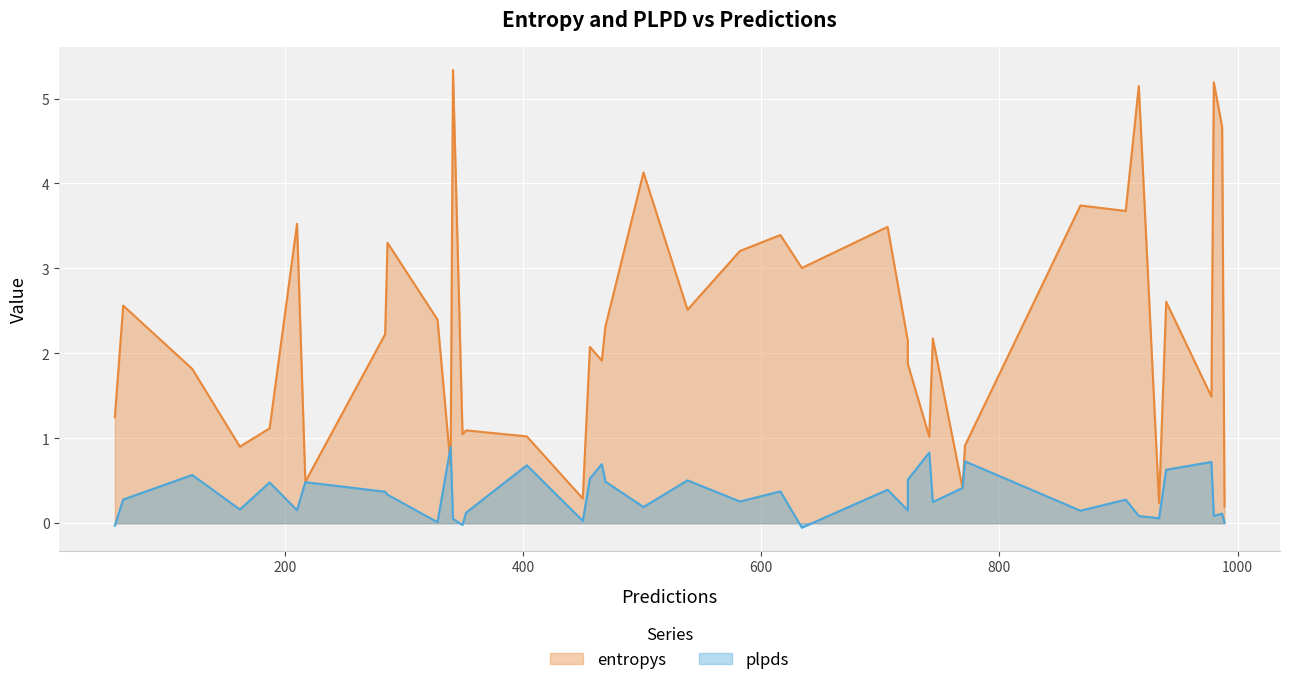

Where does the entropys series first go above 2?

1